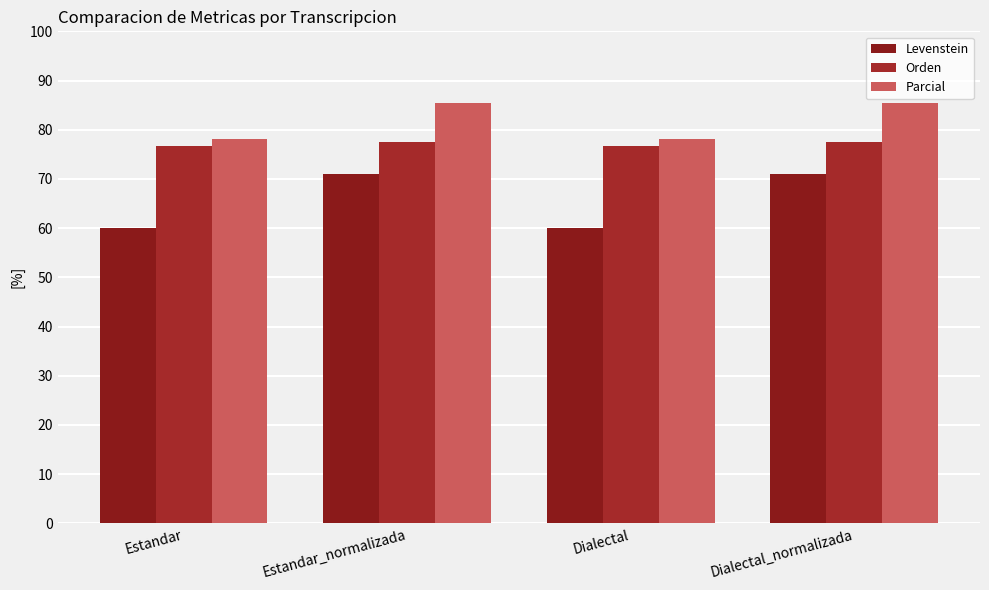

What is the total value across all series at Estandar?

214.9